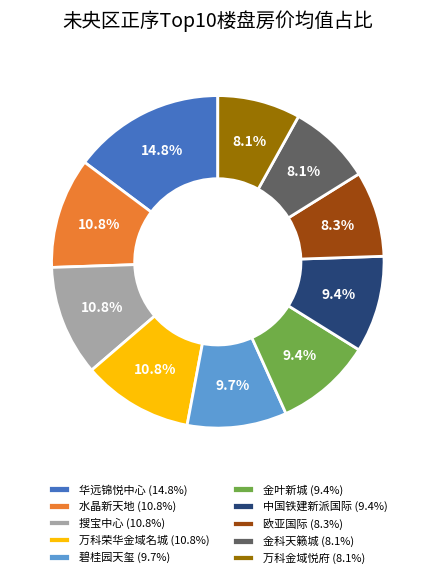

Approximately how many times larger is the value at 金科天籁城 (8.1%) compared to 碧桂园天玺 (9.7%)?

0.8